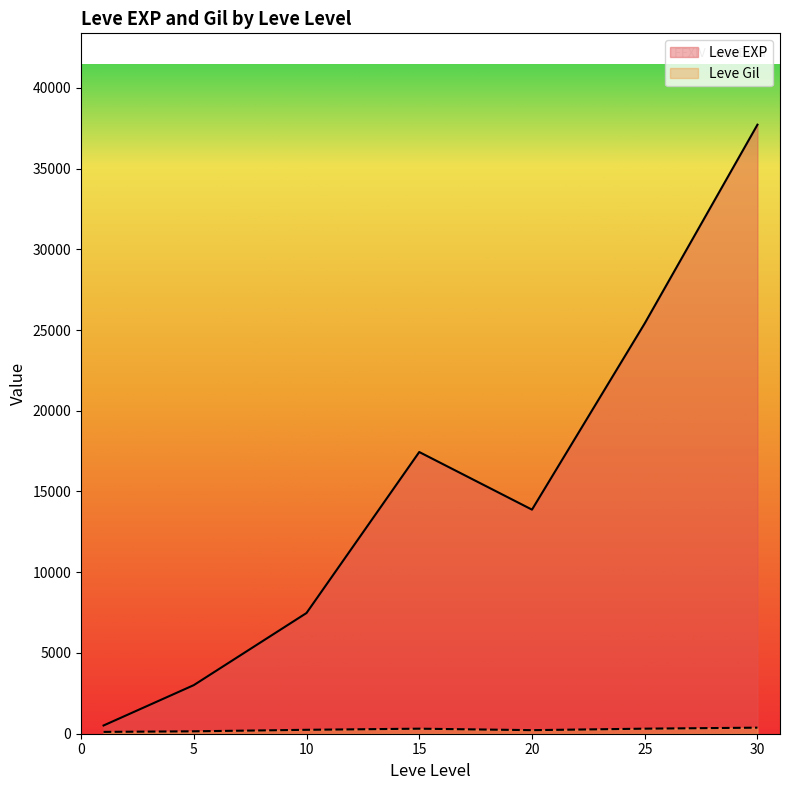

Where is the first local maximum for Leve EXP?

15